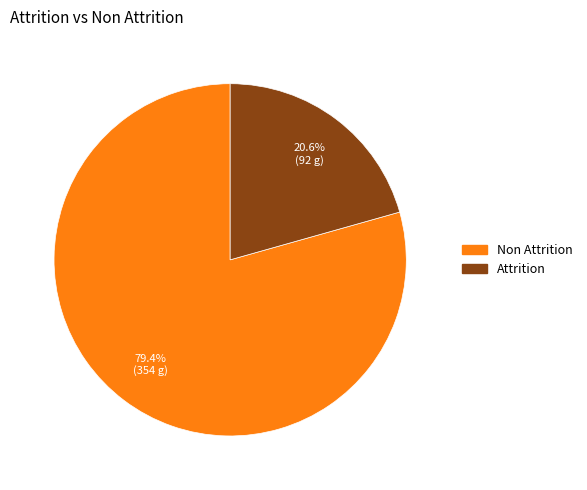

Rank the categories by value from lowest to highest.

Attrition, Non Attrition